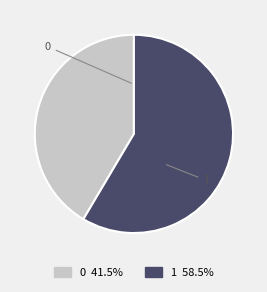

How many slices are in this pie chart?

2